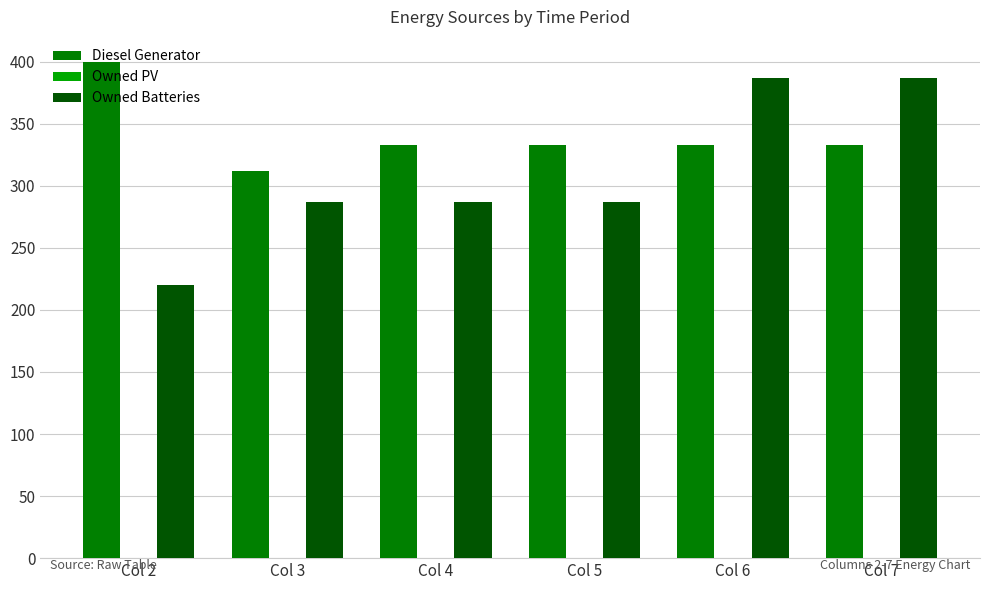

The value of Diesel Generator at Col 5 is 333.0. True or false?

True